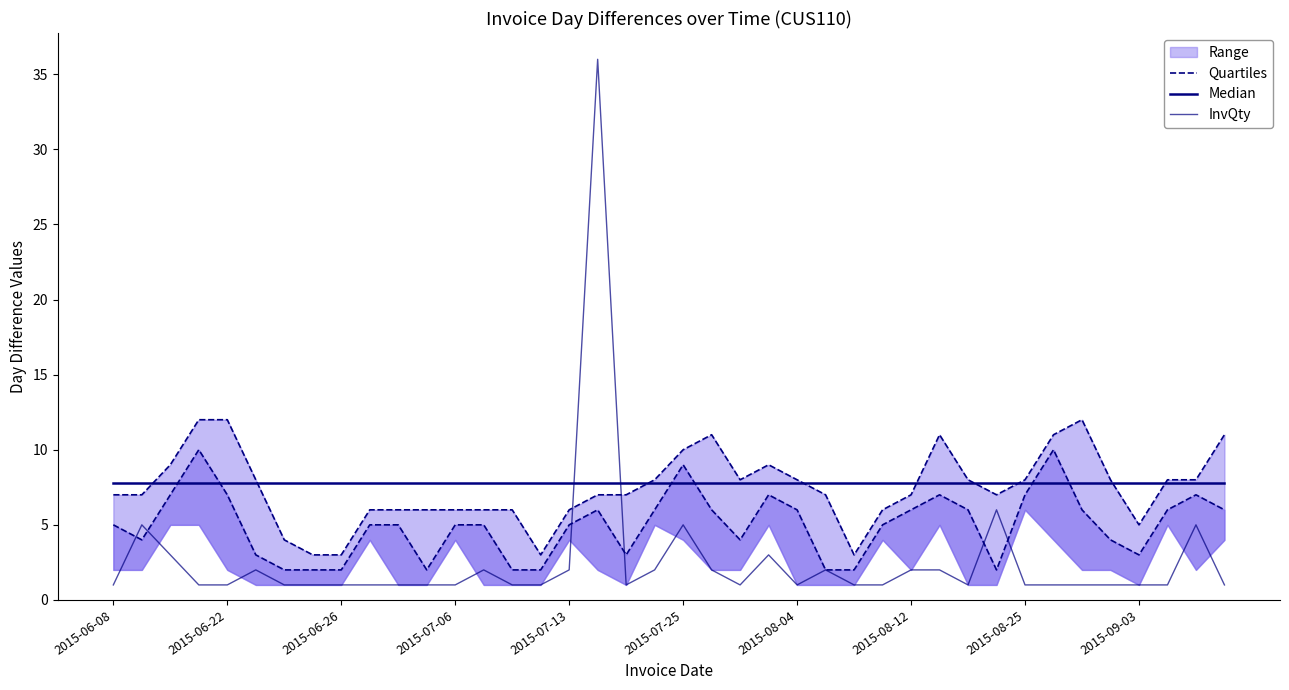

Between 2015-07-13 and 17, which series saw the biggest shift?

InvQty